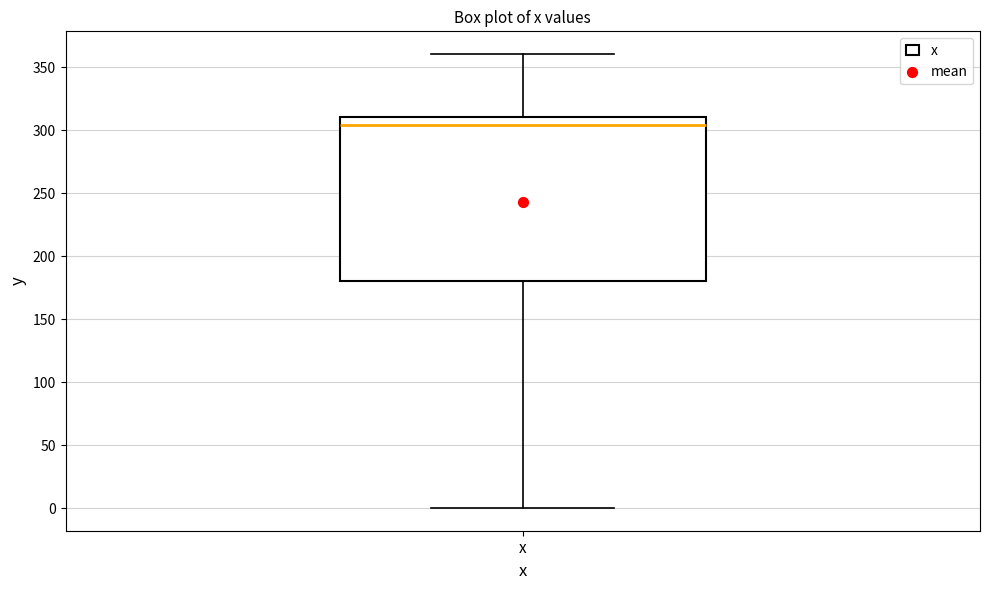

Transcribe this box plot: give where the median line is, the range the box spans, and where the two whiskers end, as read against the y-axis. The values are not printed on the chart, so give them approximately, as read against the axis.

median 305, box 180 to 310, whiskers 0 to 360